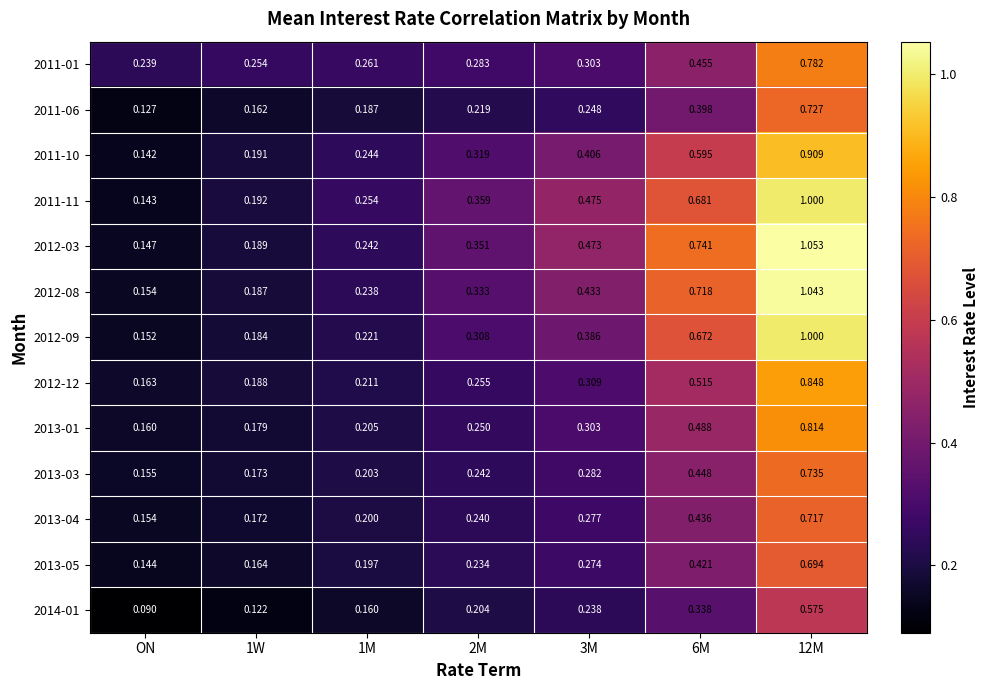

Which category has the lowest value in the 2012-12 series?

ON